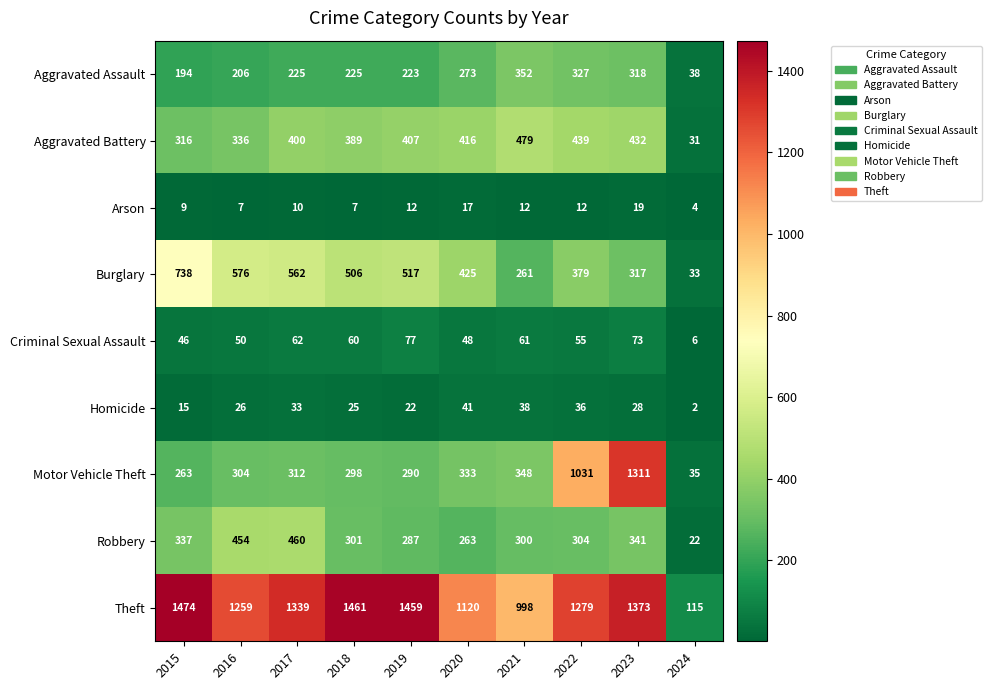

Is it true that Criminal Sexual Assault equals 73 at 2023?

True